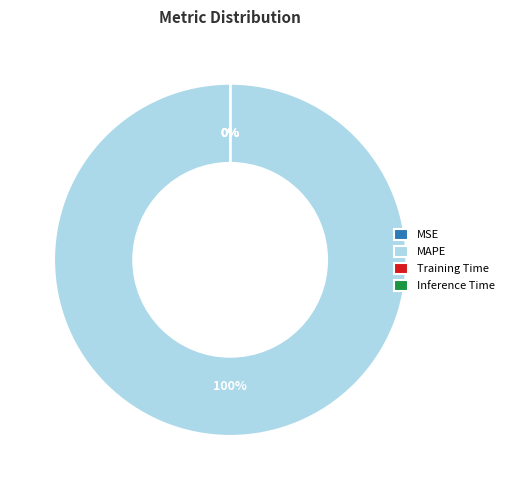

To the nearest percent, what is the average slice percentage?

25%